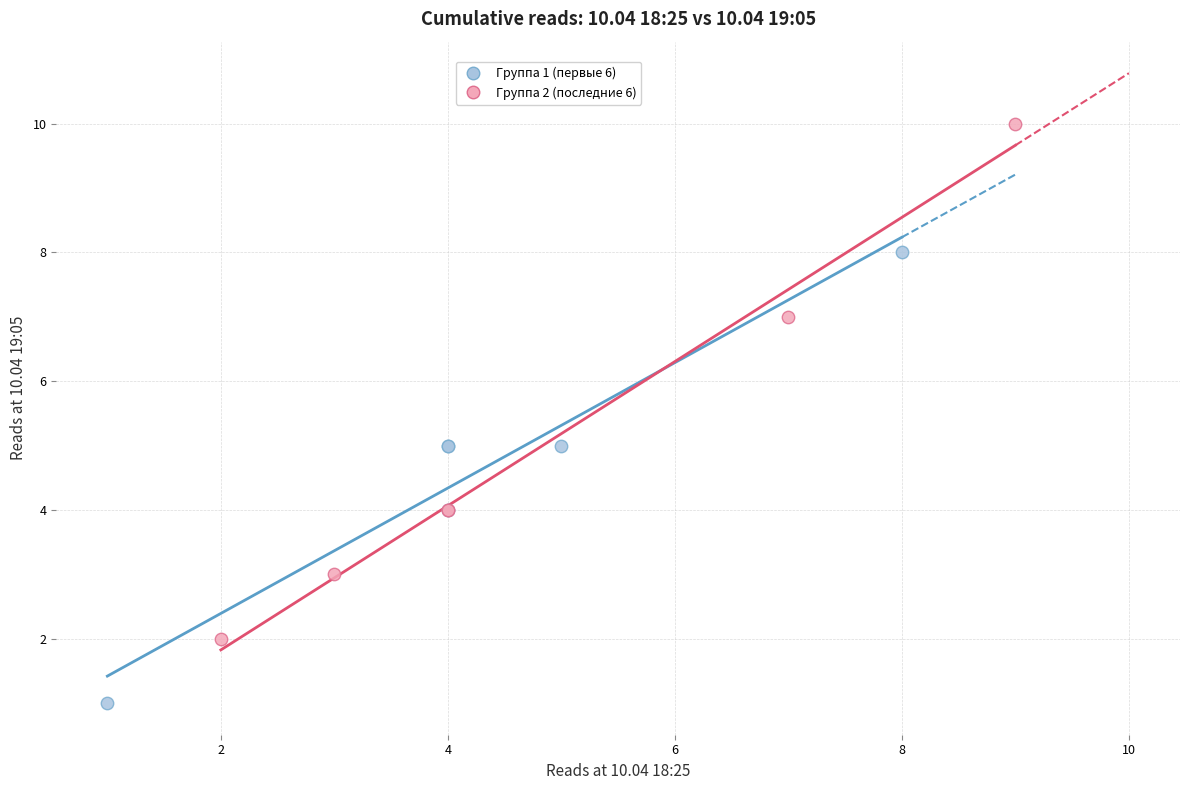

Which series has the largest Y range (max minus min)?

Группа 2 (последние 6)